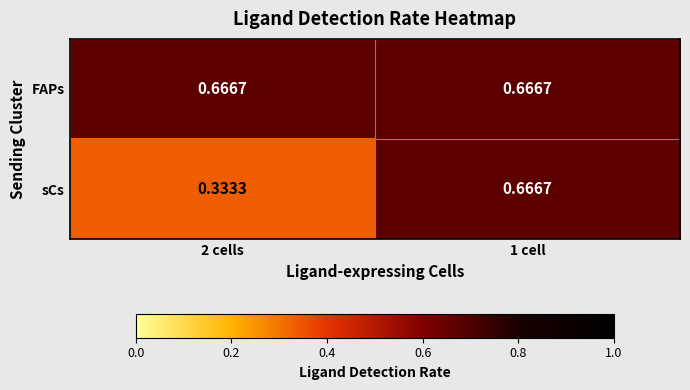

Rank the series by their average value, from lowest to highest.

sCs, FAPs